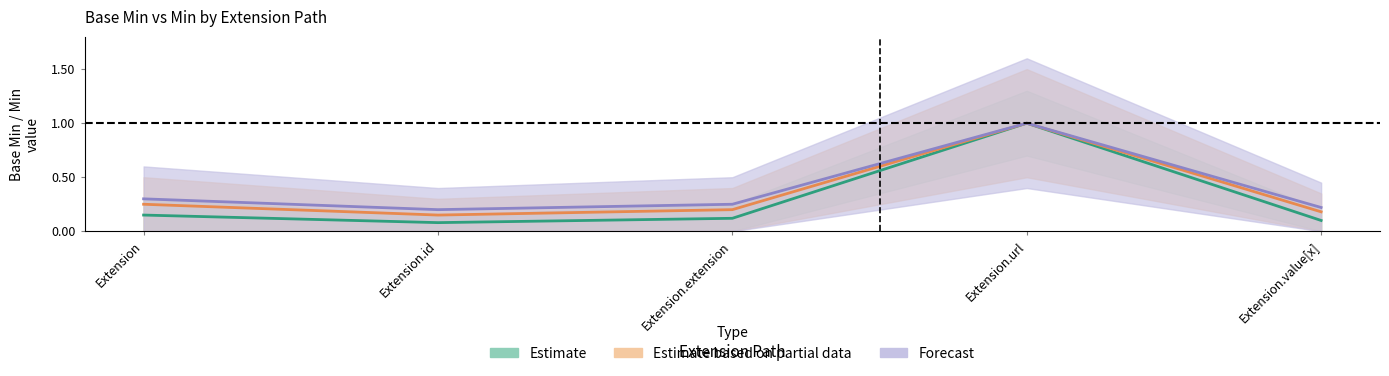

True or false: Min has a value of 0.1 at Extension.extension.

True